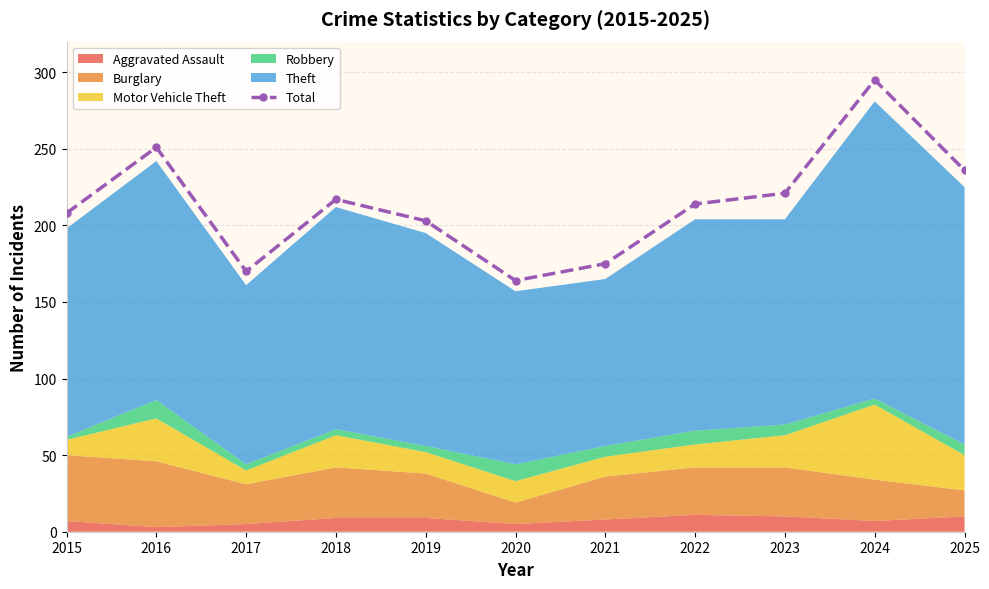

What is the difference between the maximum and minimum values?

131